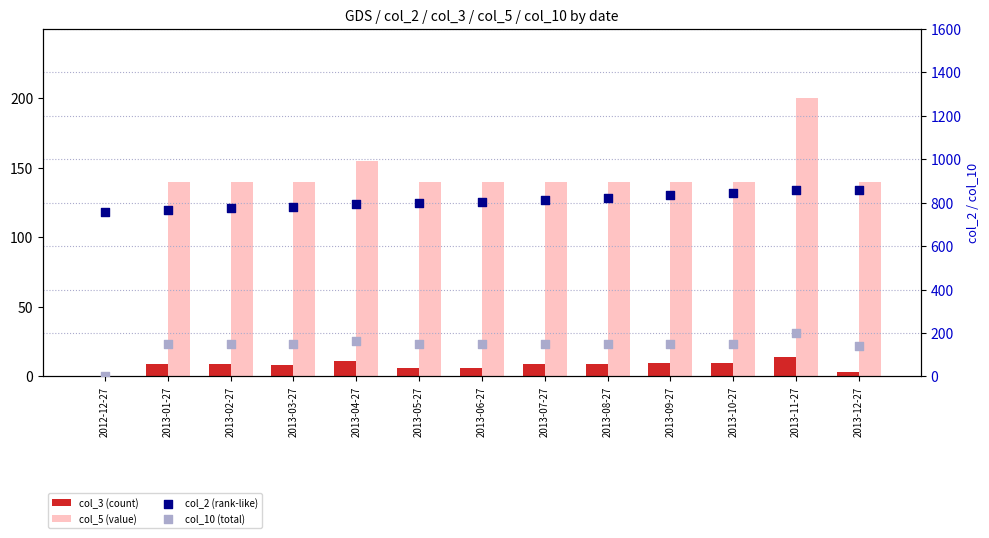

At how many categories does at least one series exceed 722?

13